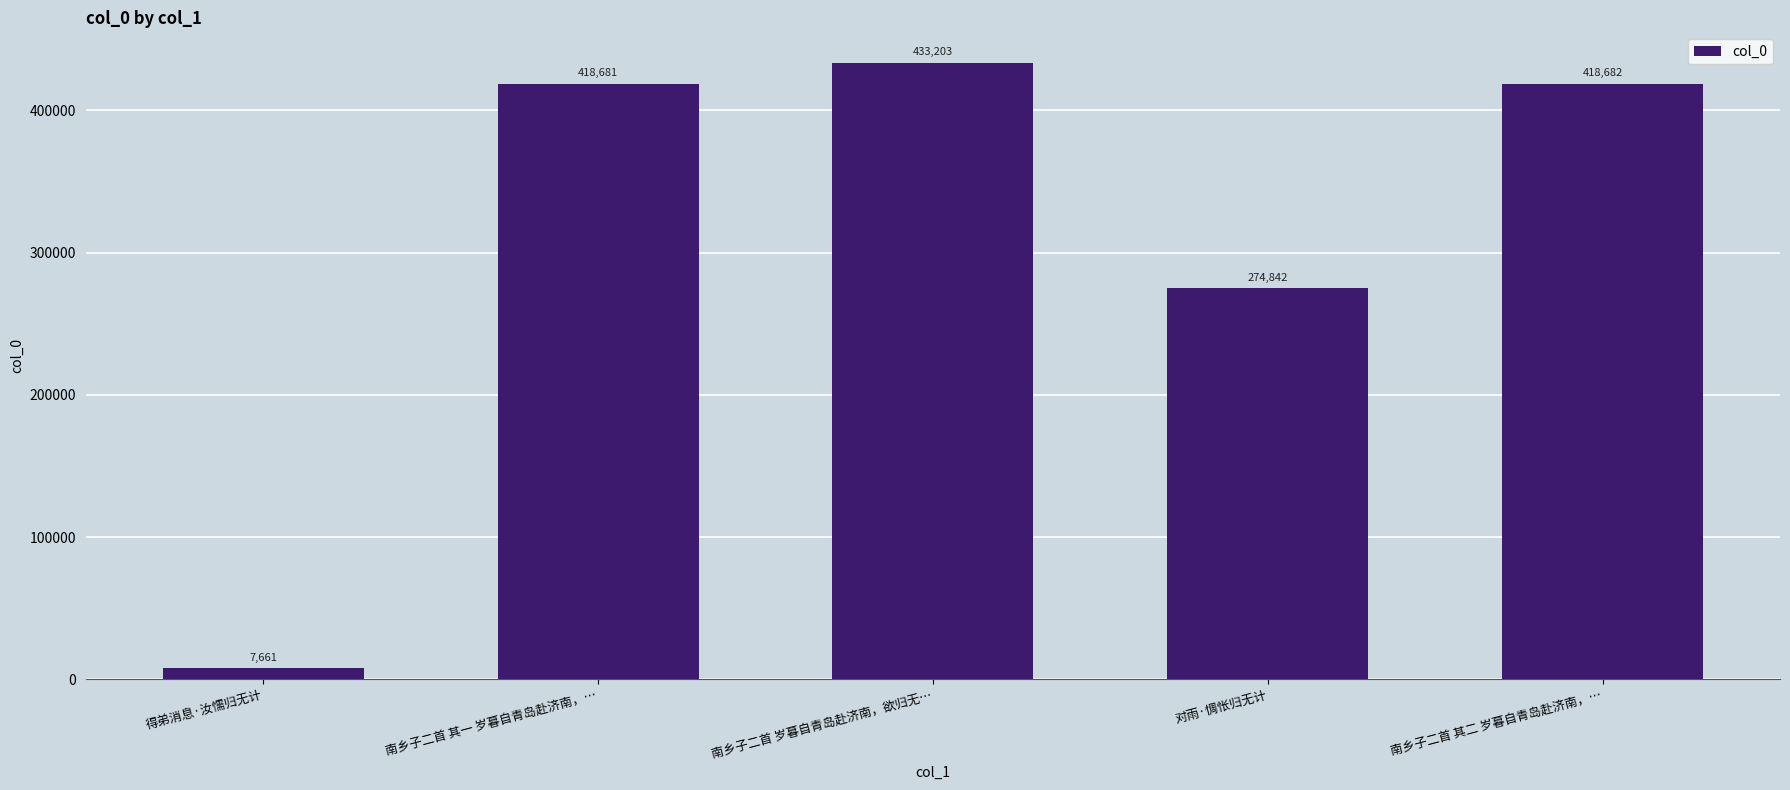

What is the average value?

310614